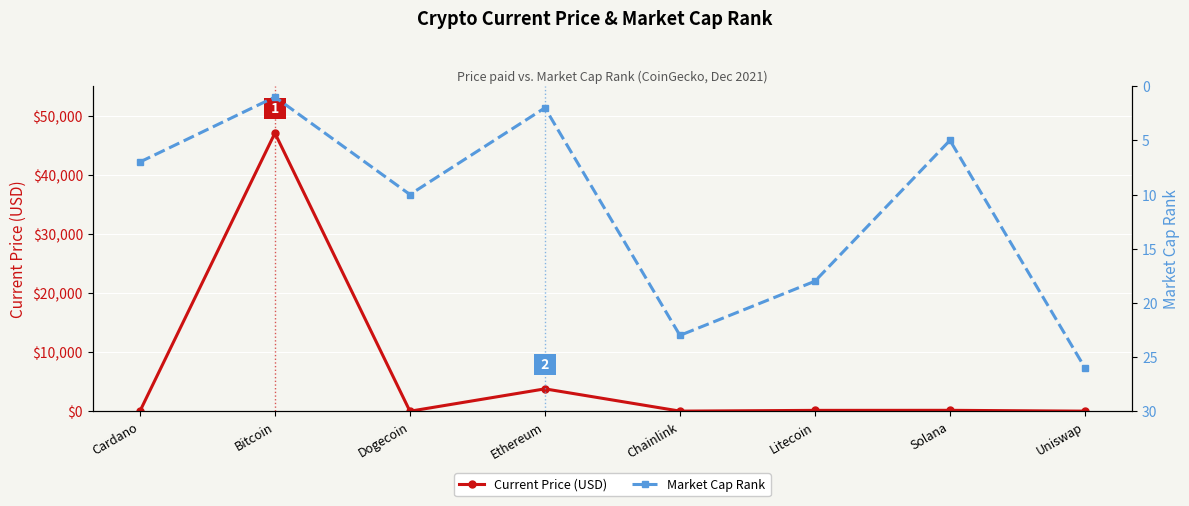

Reading left to right, list all the values displayed in this chart.

Current Price (USD): Cardano=1.2	Bitcoin=47061.0	Dogecoin=0.2	Ethereum=3785.1	Chainlink=18.0	Litecoin=145.5	Solana=153.9	Uniswap=14.2
Market Cap Rank: Cardano=7.0	Bitcoin=1.0	Dogecoin=10.0	Ethereum=2.0	Chainlink=23.0	Litecoin=18.0	Solana=5.0	Uniswap=26.0